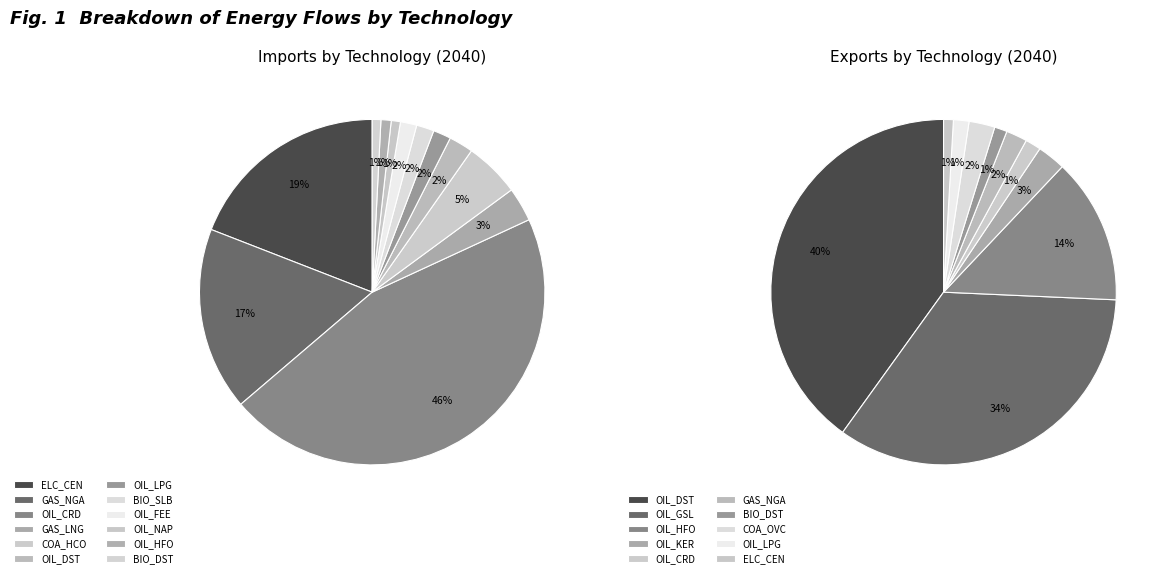

Combined, what portion of the pie is UPS_IMP_OIL_FEE_NOPEC and UPS_IMP_GAS_LNG?

4.7%